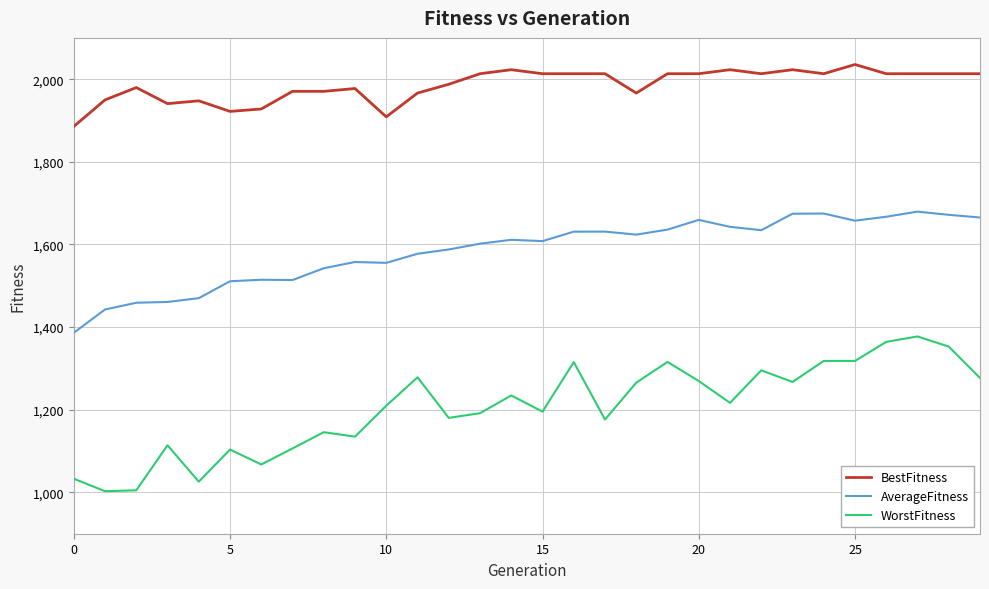

What is the maximum value for BestFitness?

2035.6